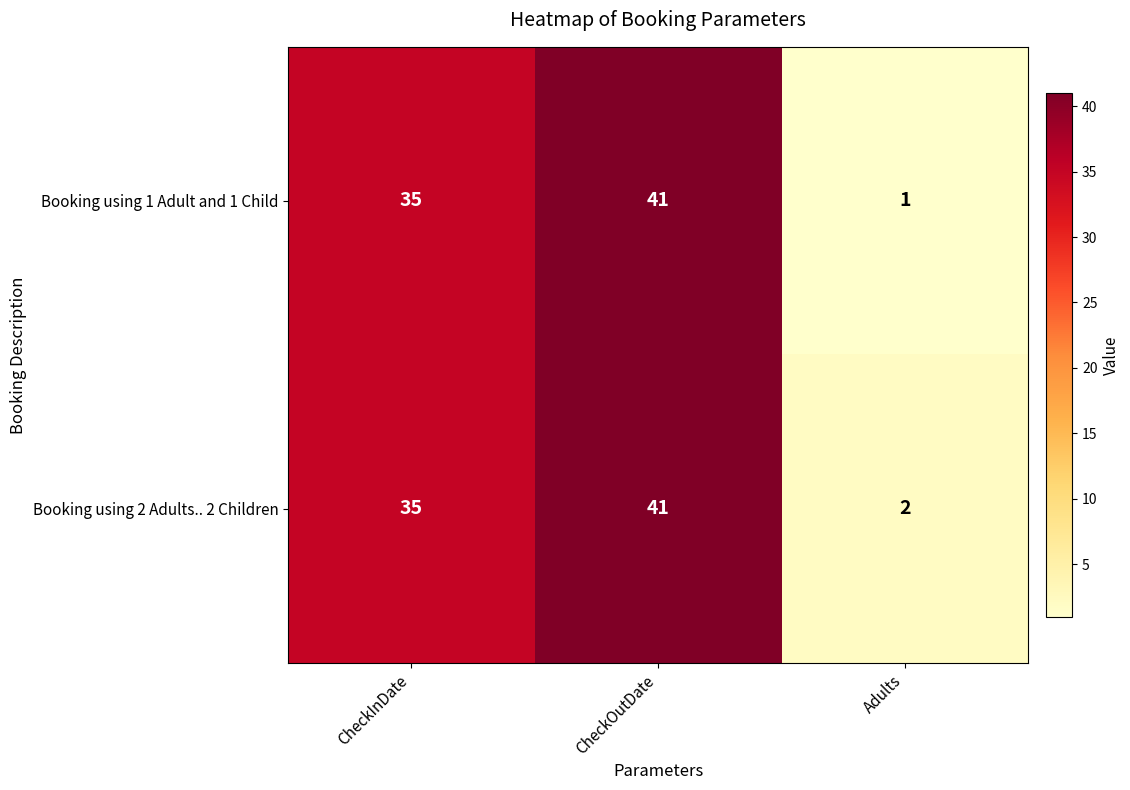

Which series has the largest total across all categories?

Booking using 2 Adults.. 2 Children